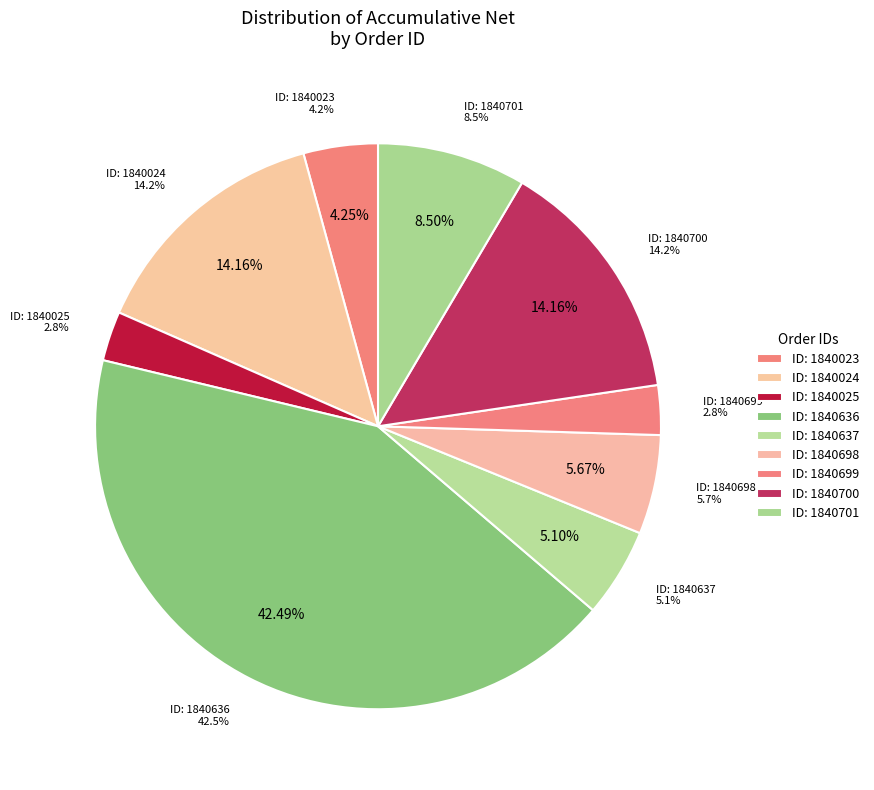

What percentage is the 1840025 slice, to the nearest percent?

3%